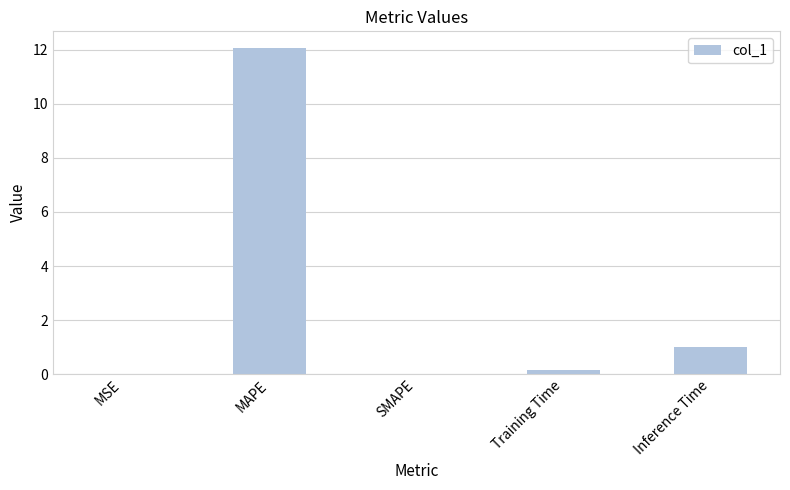

Is it true that the value at SMAPE is 0.0?

True